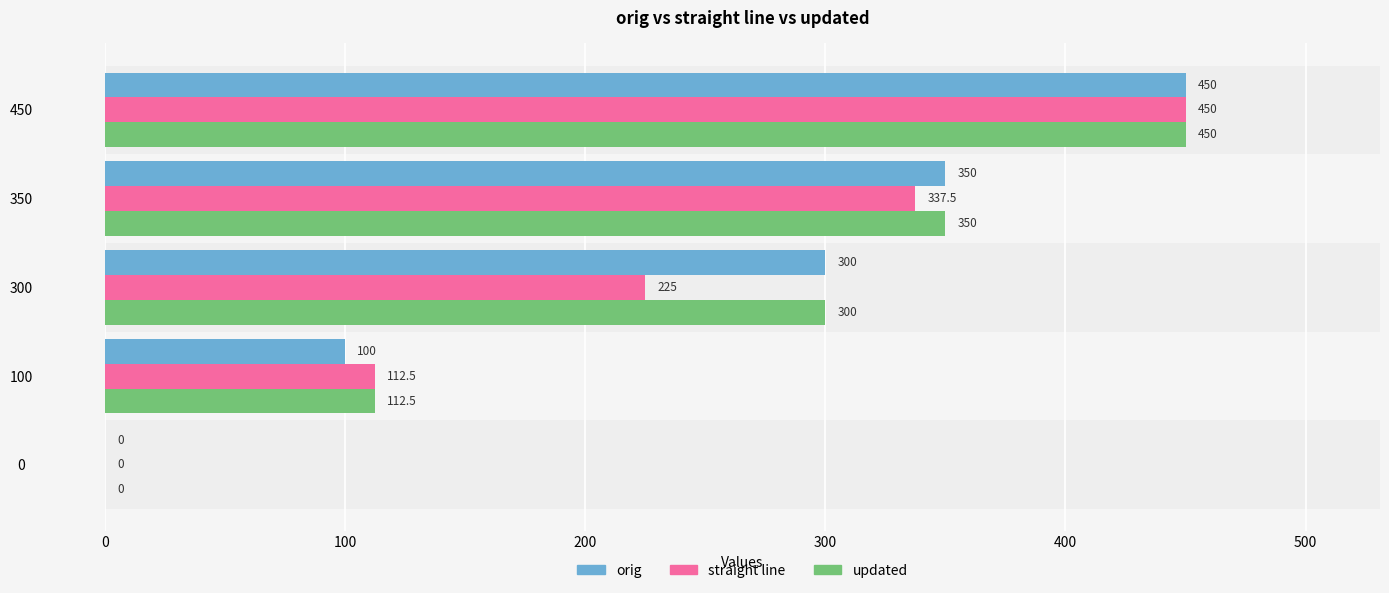

What is the approximate value of updated at 100?

112.5